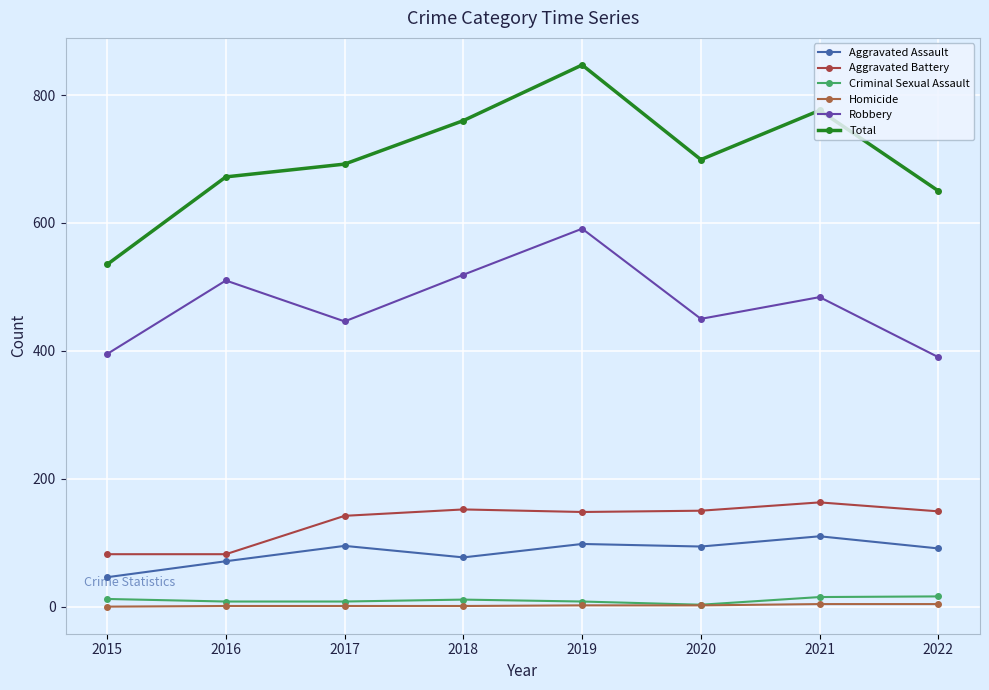

At which label does Homicide first exceed 2?

2021